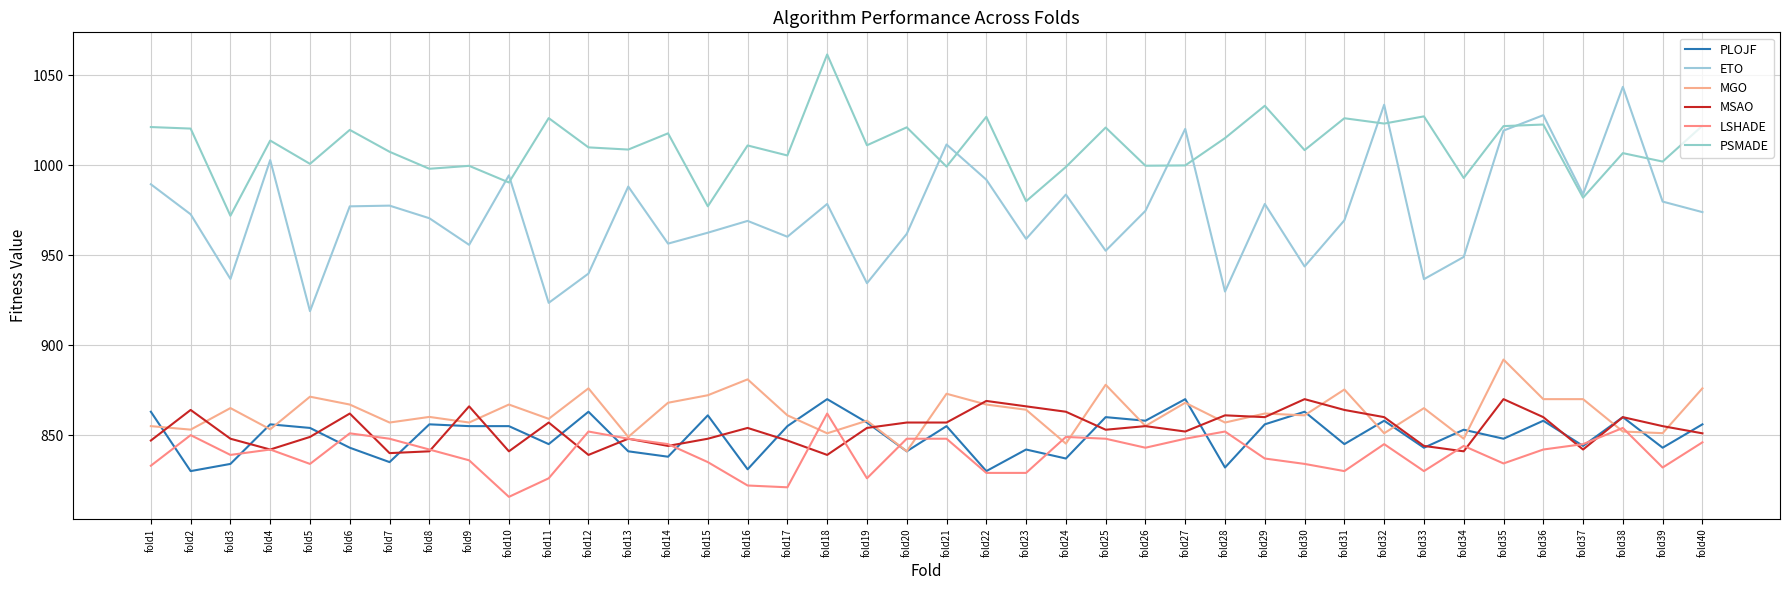

Is it true that ETO equals 1340.9 at fold21?

False